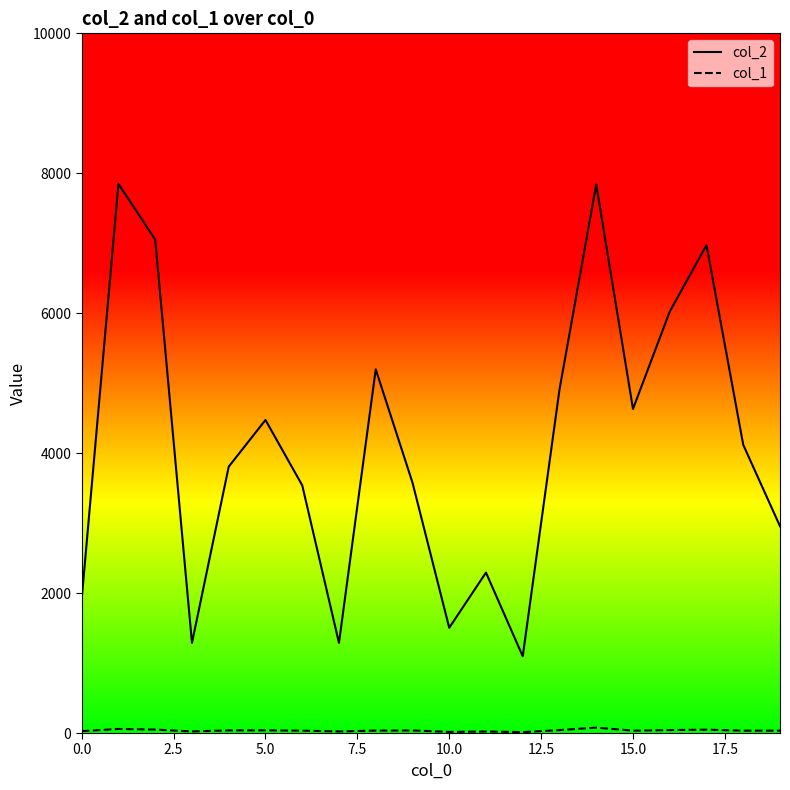

Which series has the largest range (max minus min)?

col_2